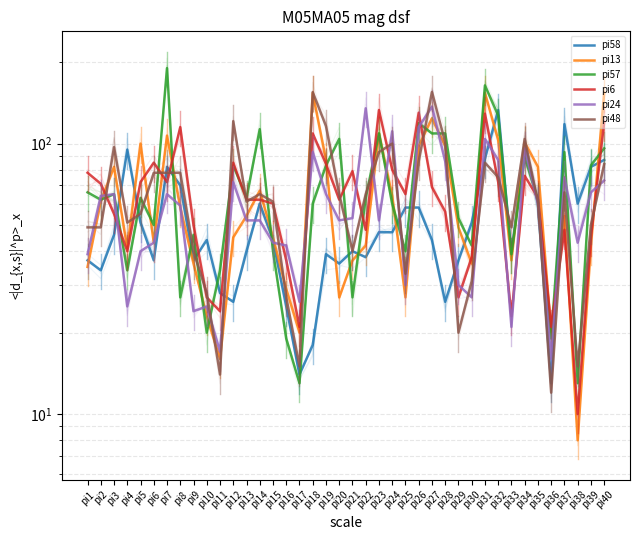

Does the chart display data point markers on the line(s)?

No